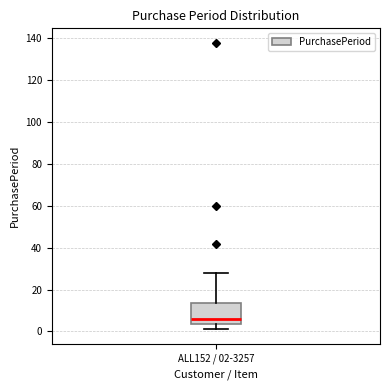

Read this box plot against the y-axis: the position of the median line, the range covered by the box, and the ends of both whiskers. The values are not printed on the chart, so give them approximately, as read against the axis.

median 6, box 4 to 14, whiskers 2 to 28